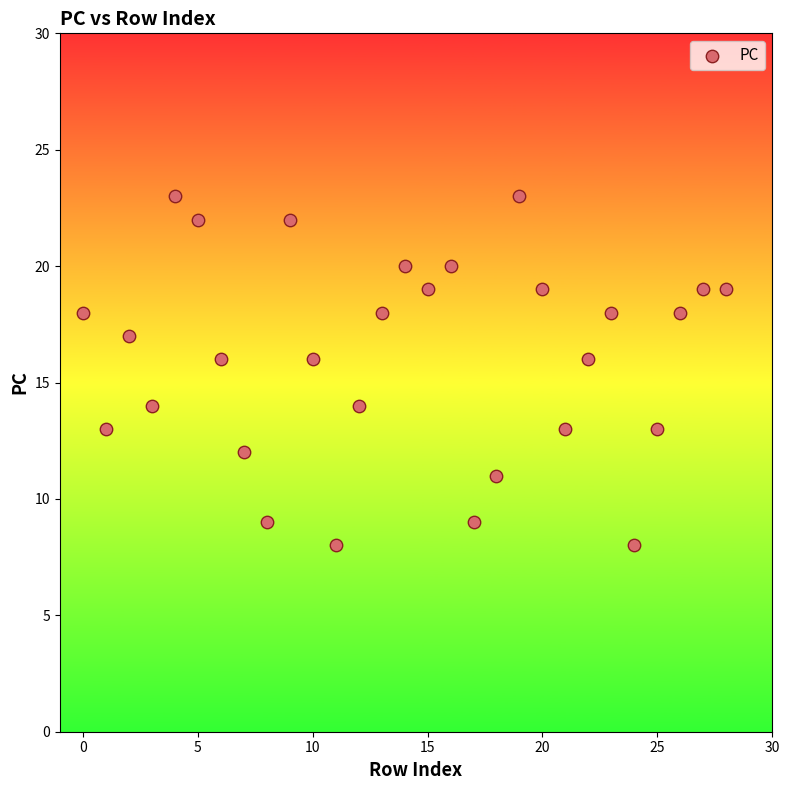

What is the range of Y values (max minus min)?

15